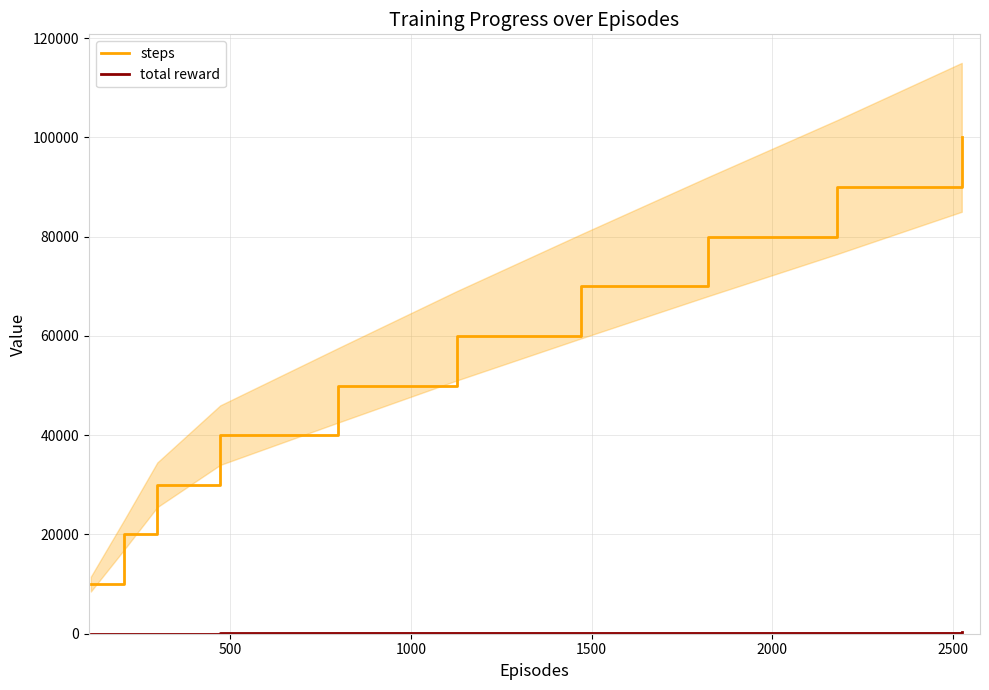

Reading right to left, list all the values displayed in this chart.

steps: 100000	90000	80000	70000	60000	50000	40000	30000	20000	10000
total reward: 249	232	246	233	235	226	107	39	25	9